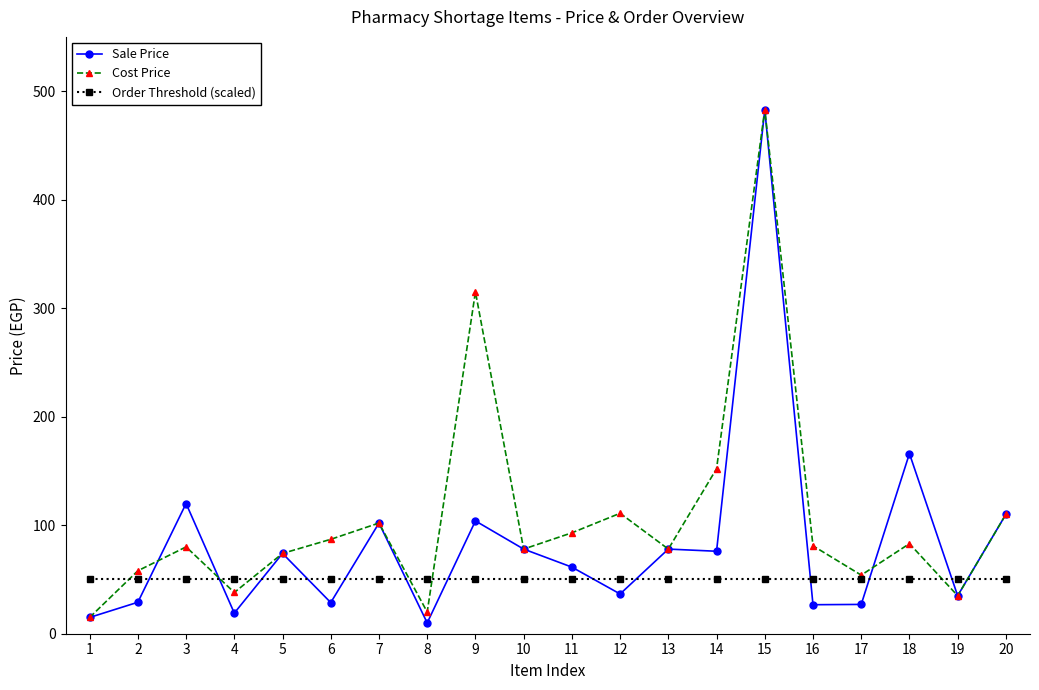

True or false: Cost Price has more than 2 interior local peaks.

True